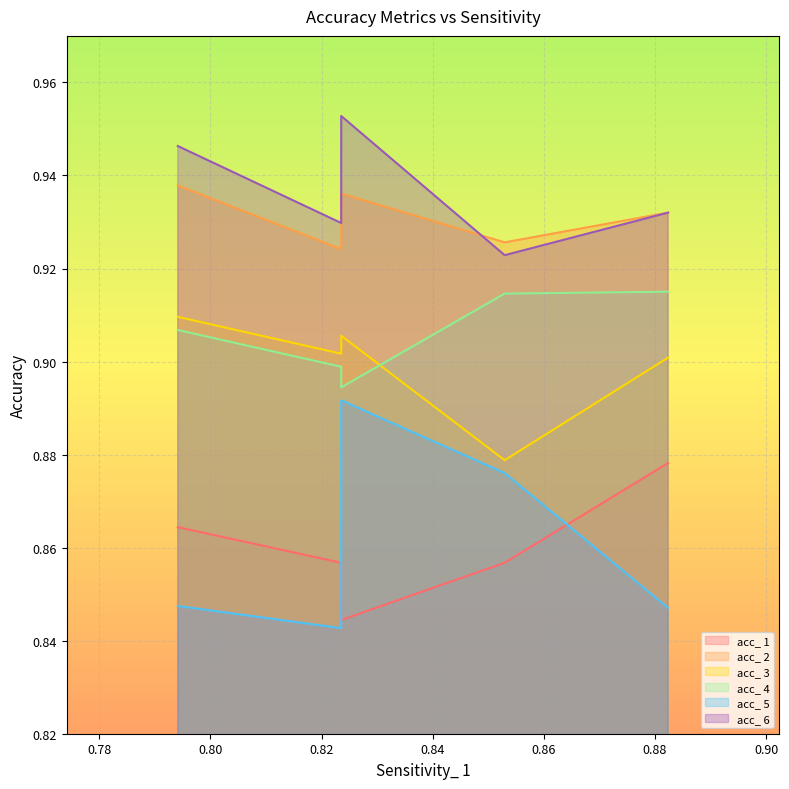

What are all the series names shown in the legend?

acc_ 1, acc_ 2, acc_ 3, acc_ 4, acc_ 5, acc_ 6